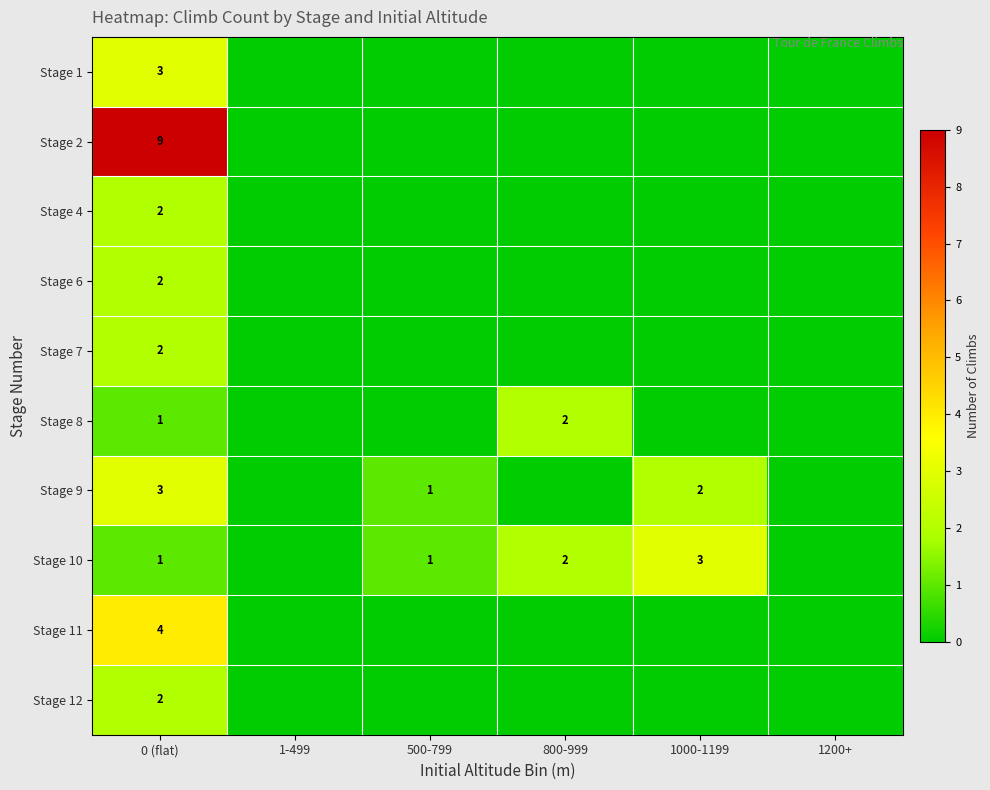

List the labels in order of row_7 value, smallest first.

1-499, 1200+, 0 (flat), 500-799, 800-999, 1000-1199